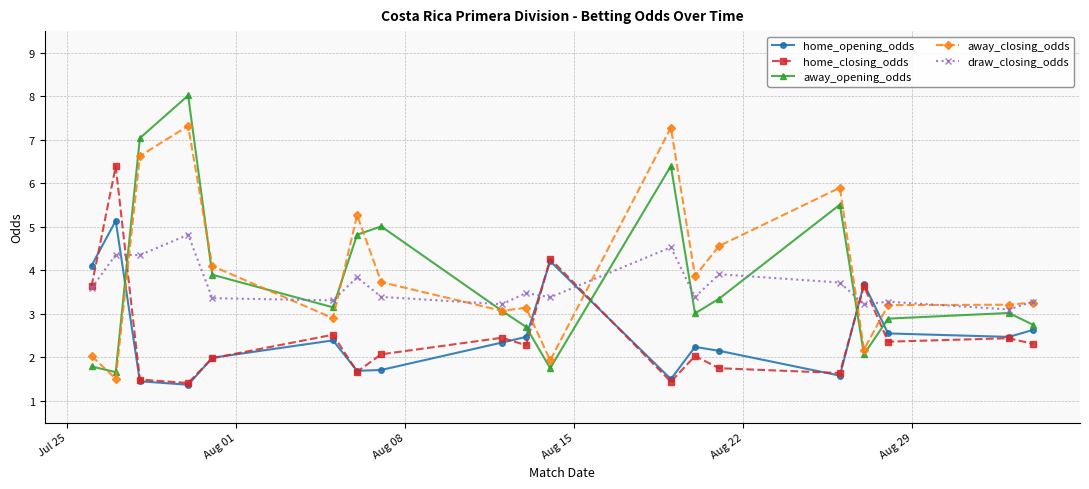

How many categories are shown in the chart?

19